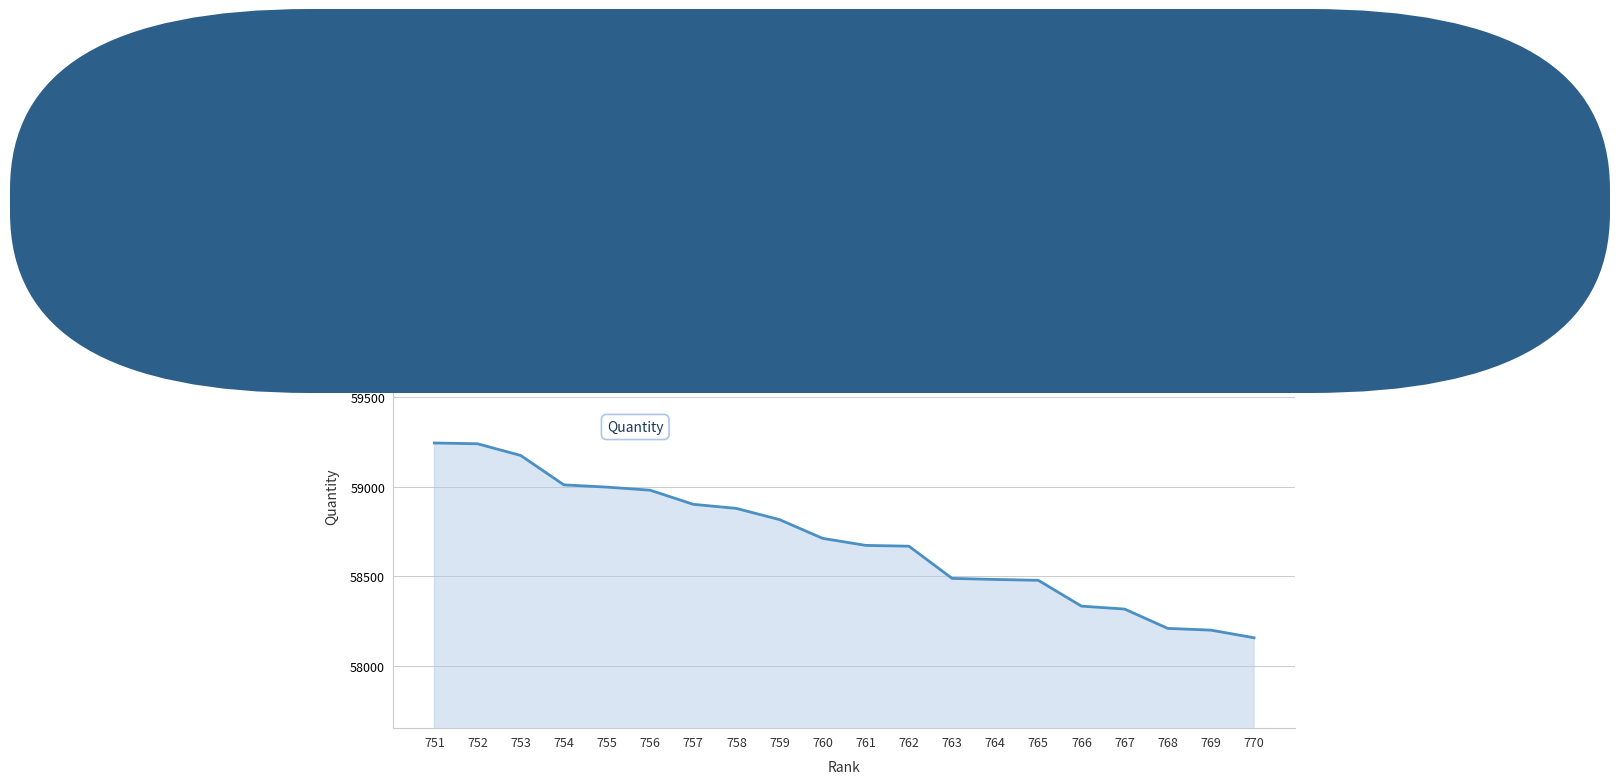

What is the minimum value shown in the chart?

58158.5